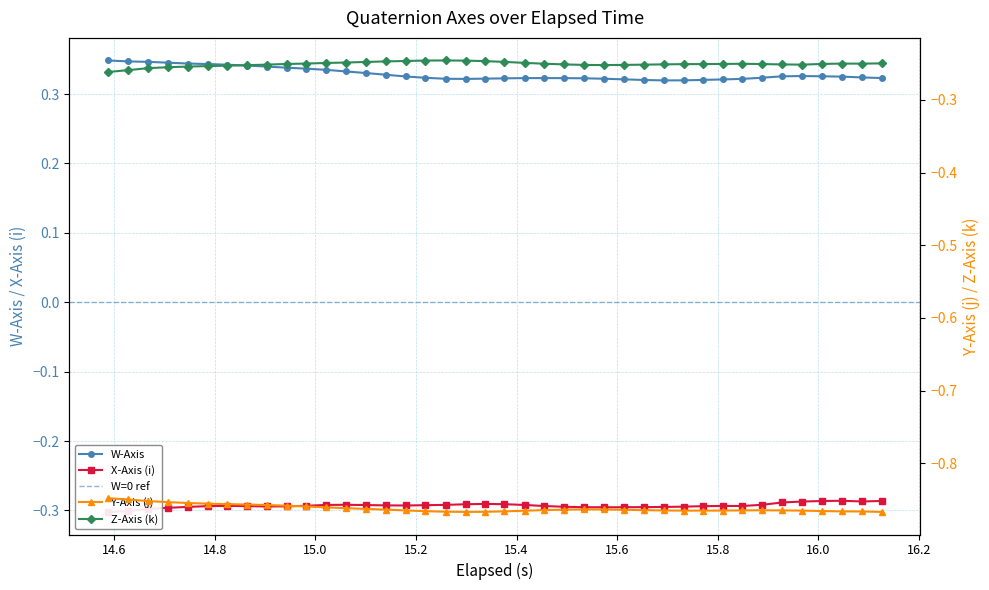

True or false: W-Axis has more than 0 interior local peaks.

True